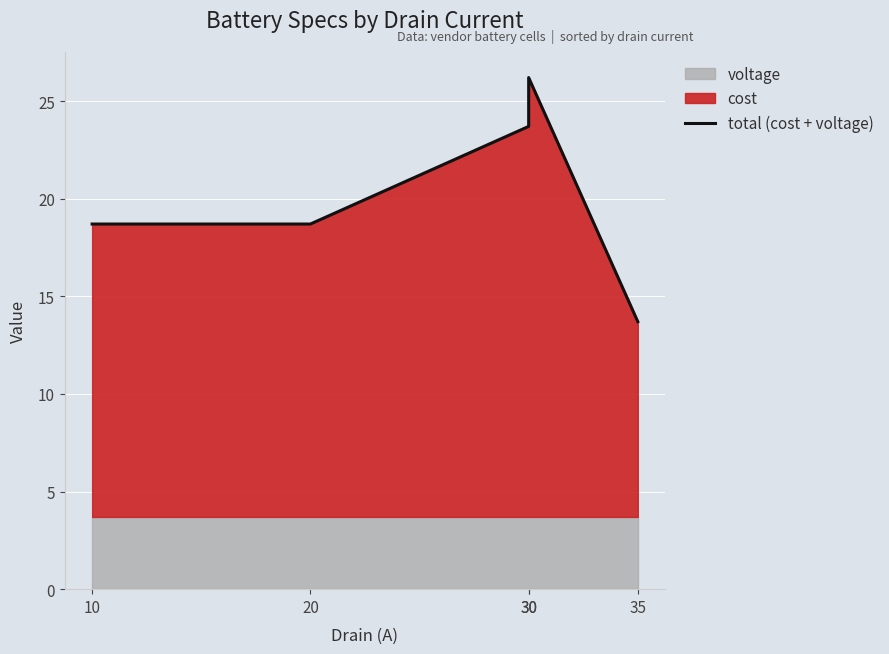

Between 20 and 35, which is larger?

20